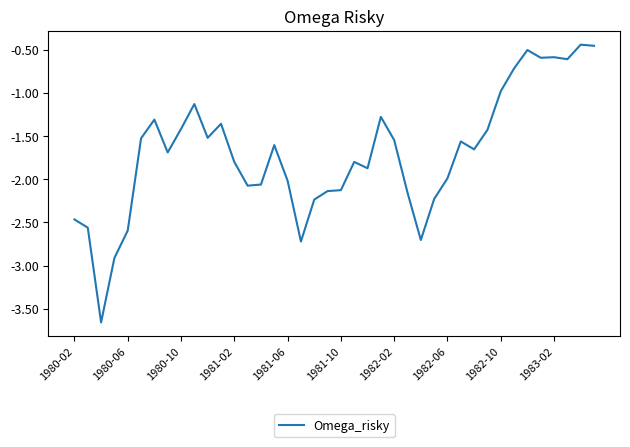

What is the difference between the maximum and minimum values?

3.2